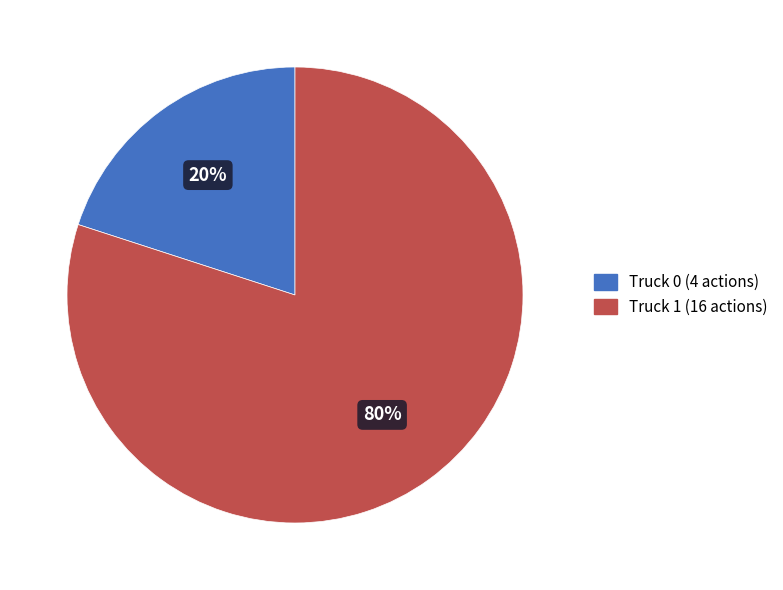

Which slice is the largest?

Truck 1